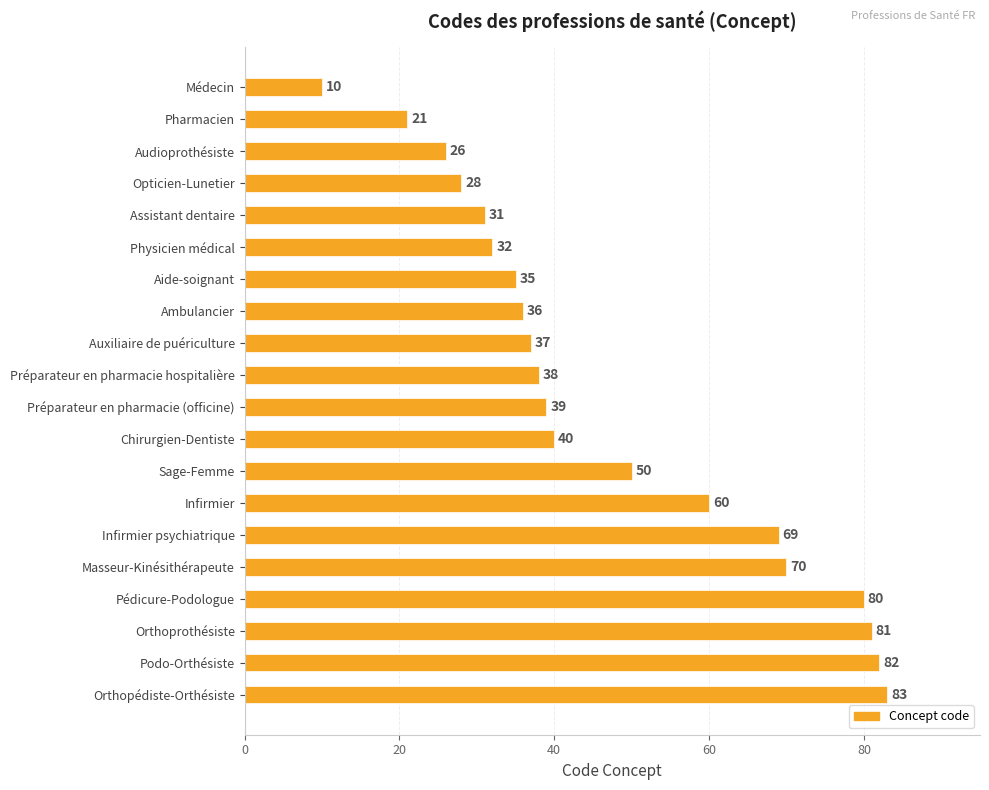

Does the chart contain any negative values?

No